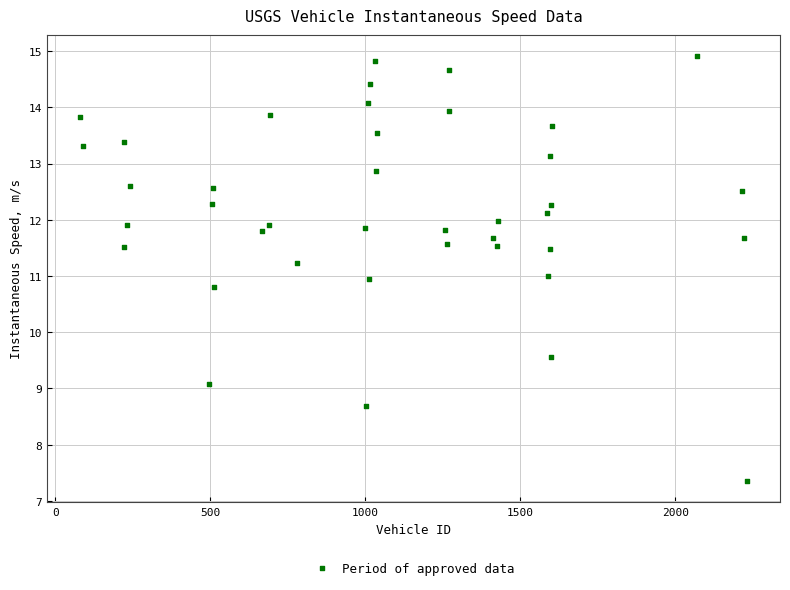

What is the range of X values (max minus min)?

2150.0